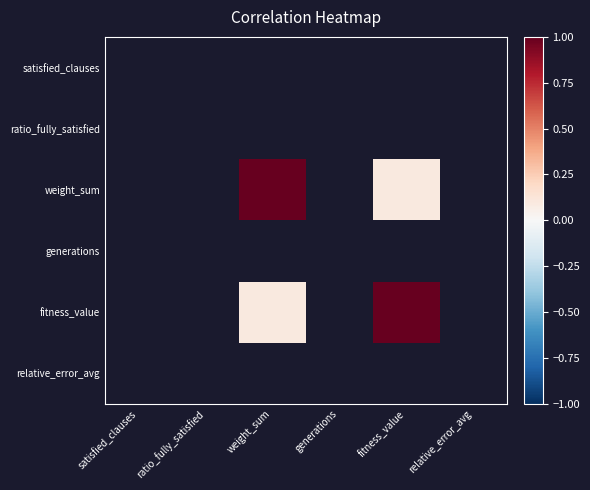

List the series in order of their peak value, lowest first.

satisfied_clauses, ratio_fully_satisfied, weight_sum, generations, fitness_value, relative_error_avg